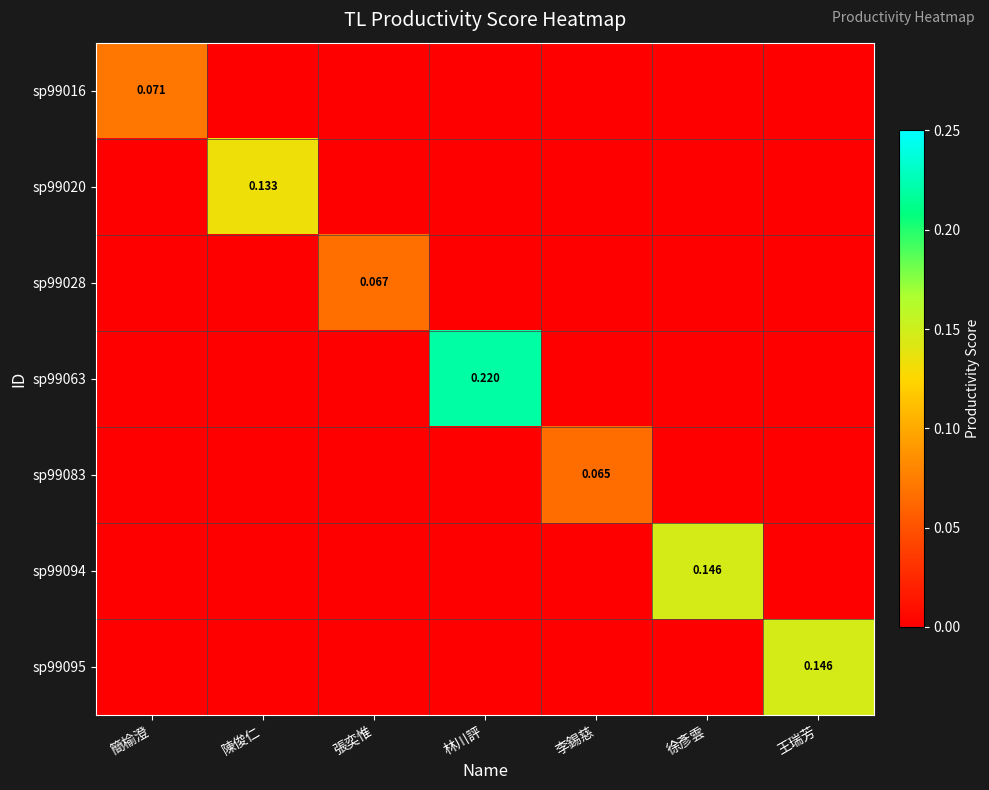

What is the highest value of the sp99094 series?

0.1